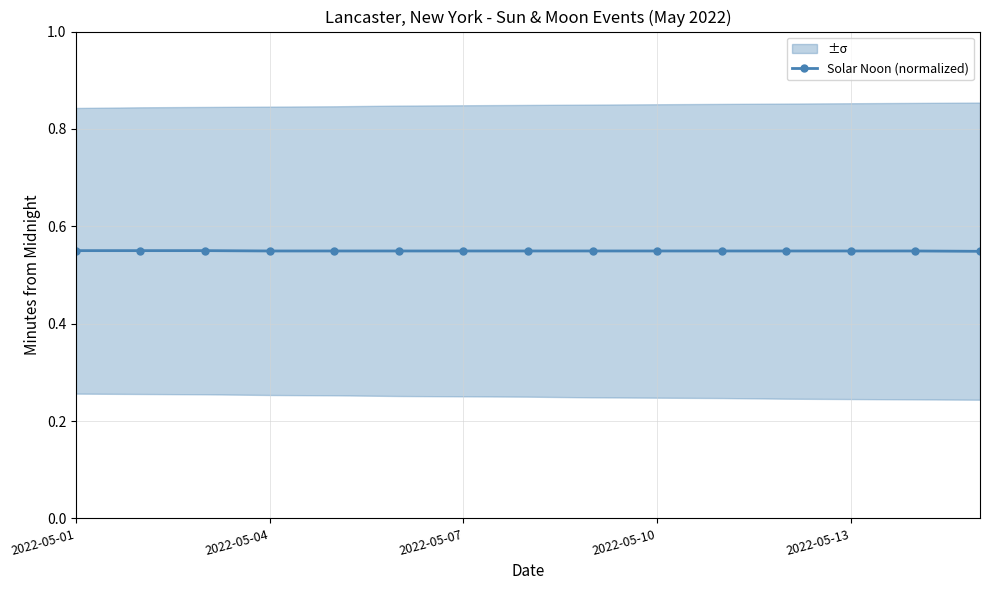

What is the smallest value displayed?

0.5